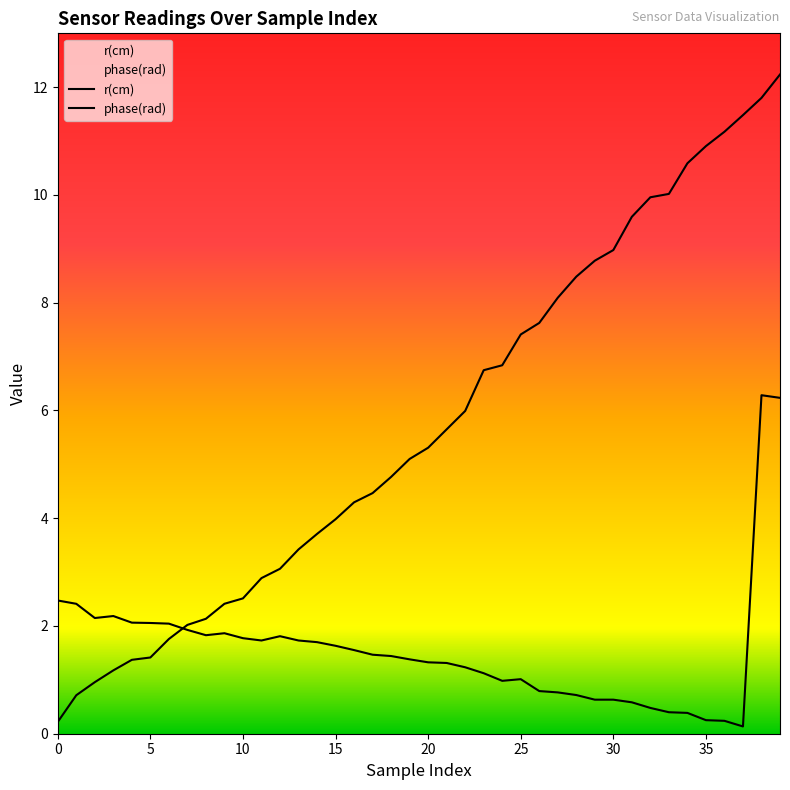

True or false: r(cm) has more than 0 points higher than both neighbors.

False